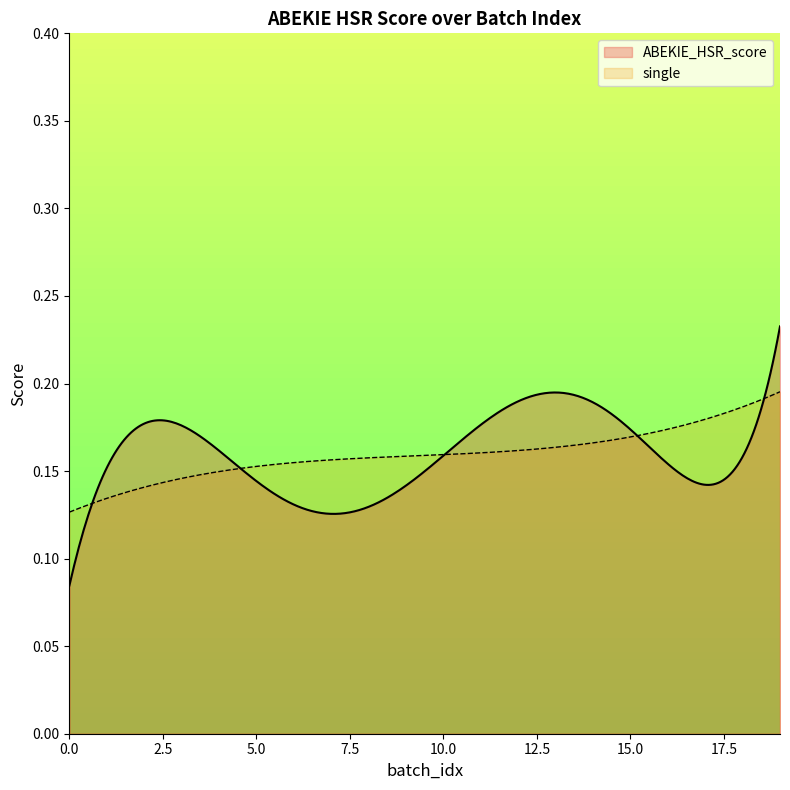

Rank the series by their maximum value, from highest to lowest.

ABEKIE_HSR_score, single